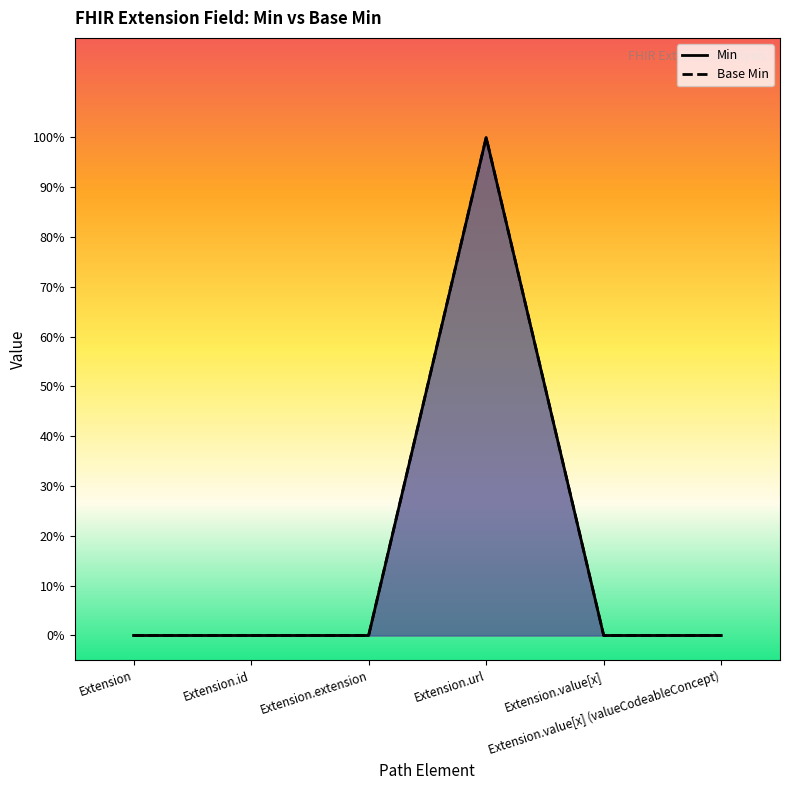

Does the chart have visible grid lines?

No